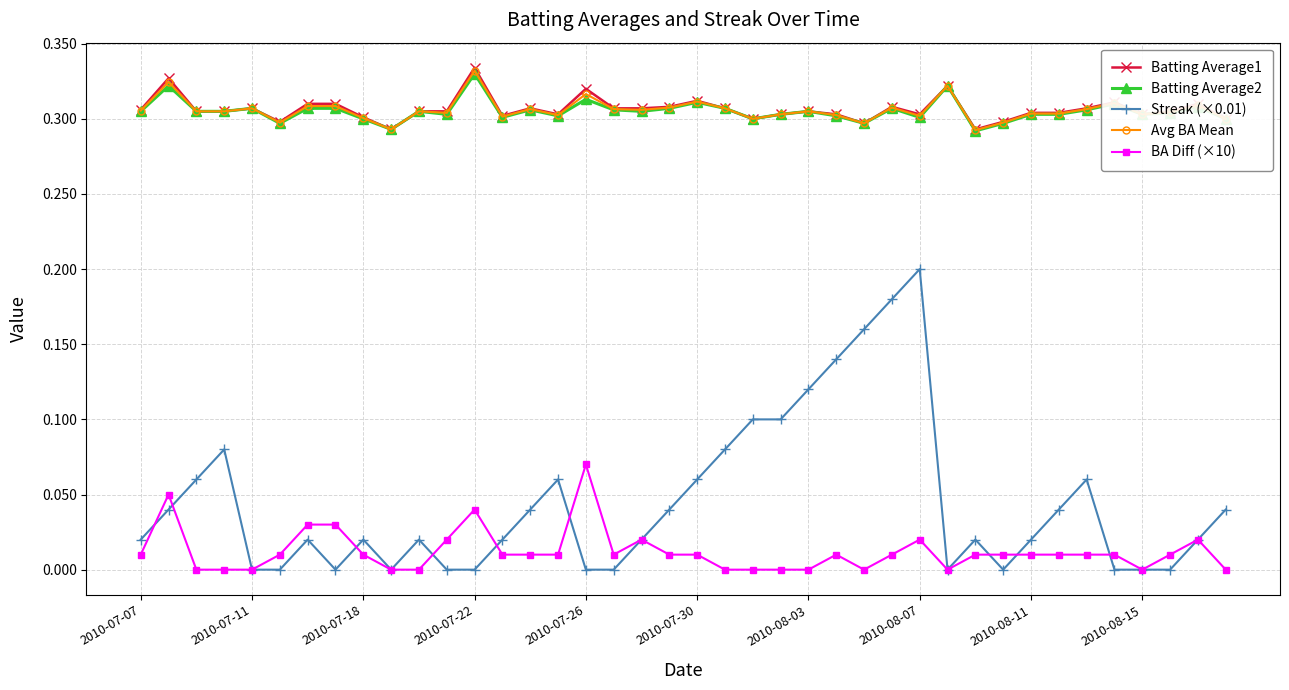

True or false: Batting Average1 and Streak (×0.01) intersect in this chart.

False